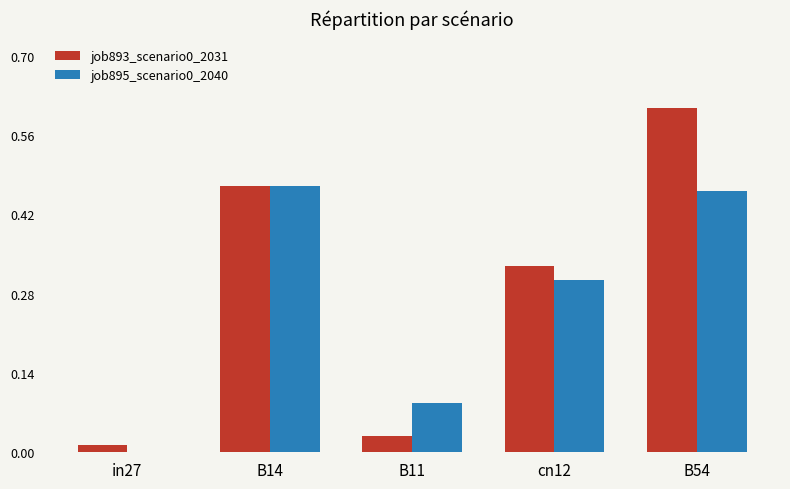

What is the sum of all job893_scenario0_2031 values?

1.4